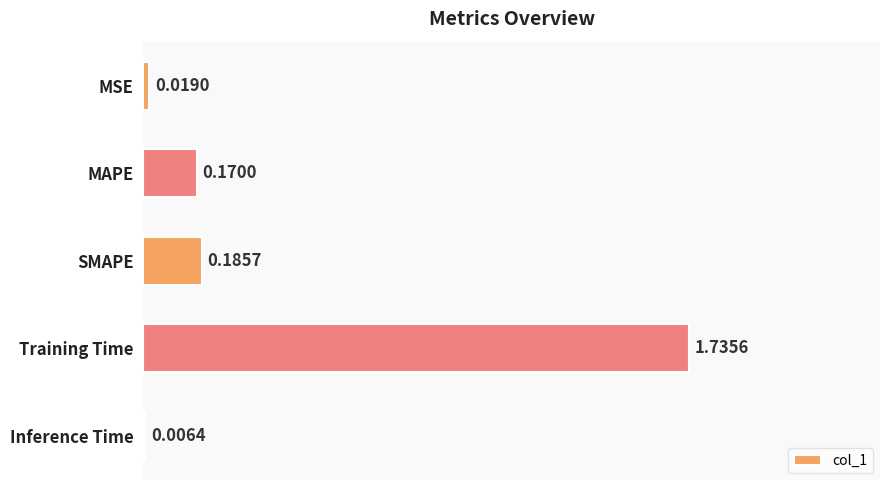

Which label corresponds to the largest value in the chart?

Training Time